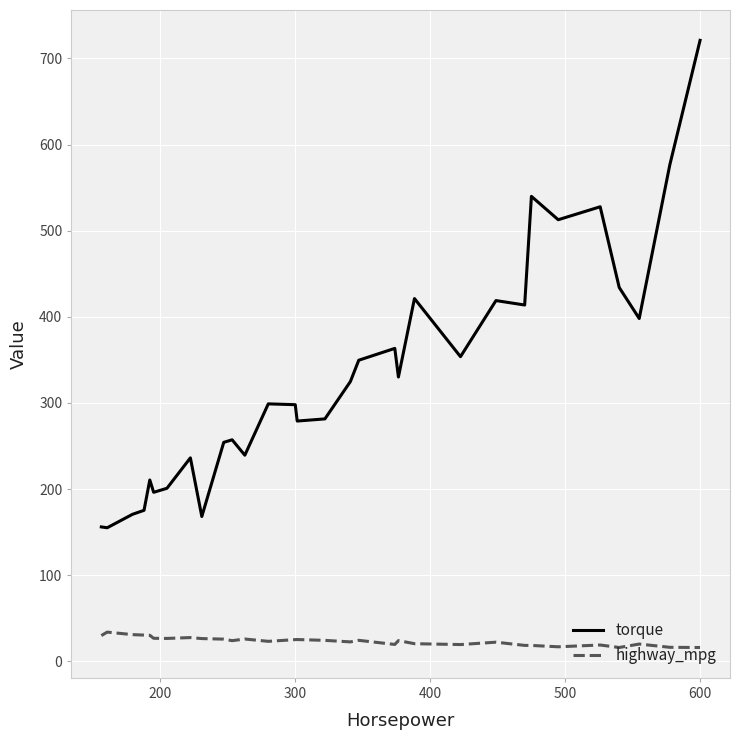

True or false: highway_mpg and torque intersect in this chart.

False